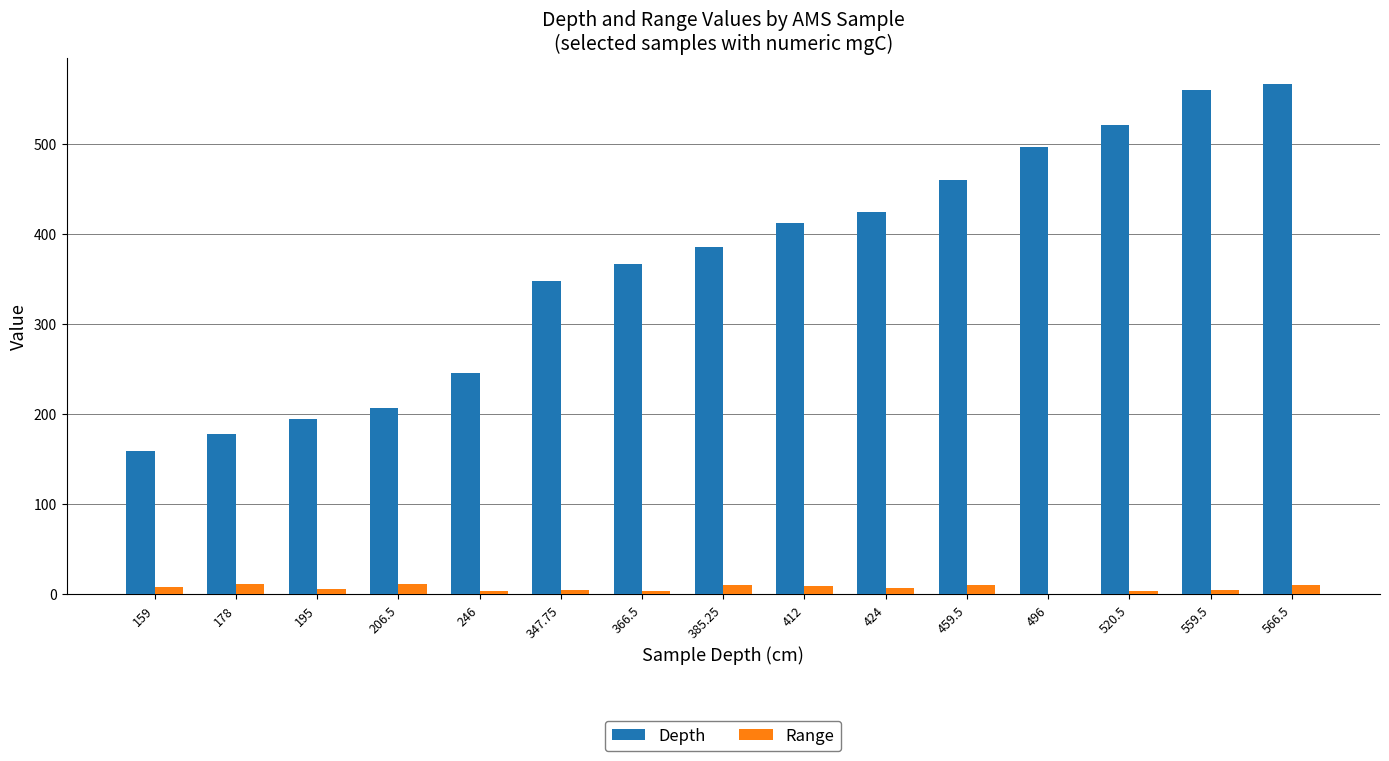

What is the sum of all Depth values?

5522.0